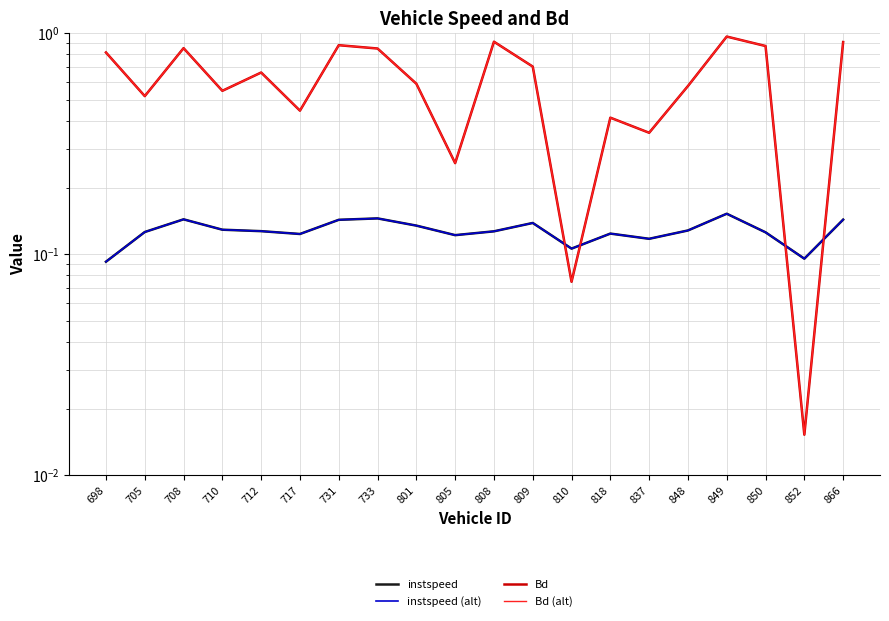

List the labels in order of instspeed (alt) value, largest first.

849, 733, 708, 866, 731, 809, 801, 710, 848, 712, 808, 705, 850, 818, 717, 805, 837, 810, 852, 698